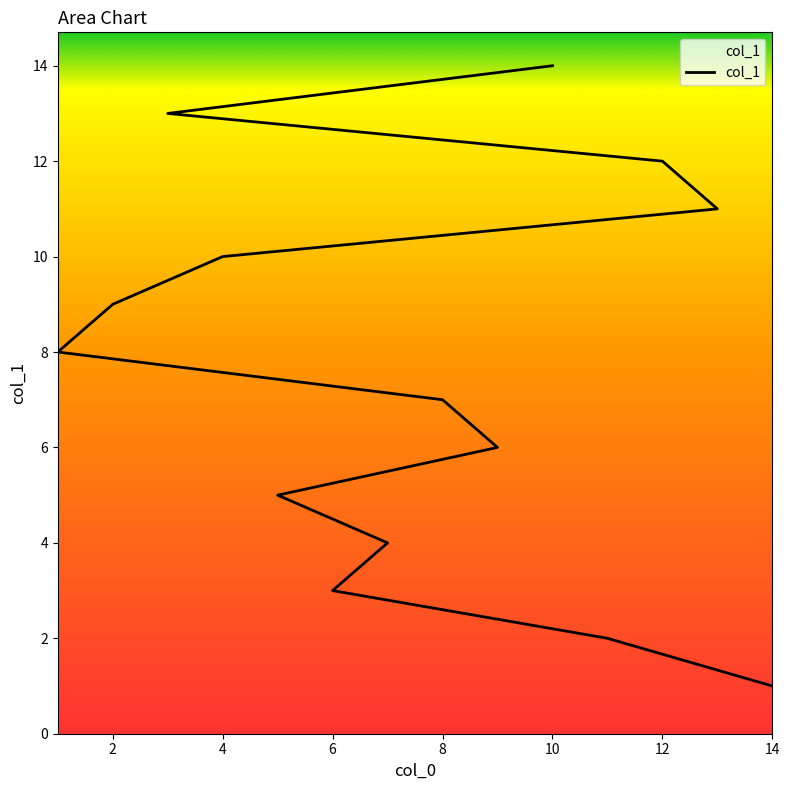

Which category has the lowest value across all series?

14